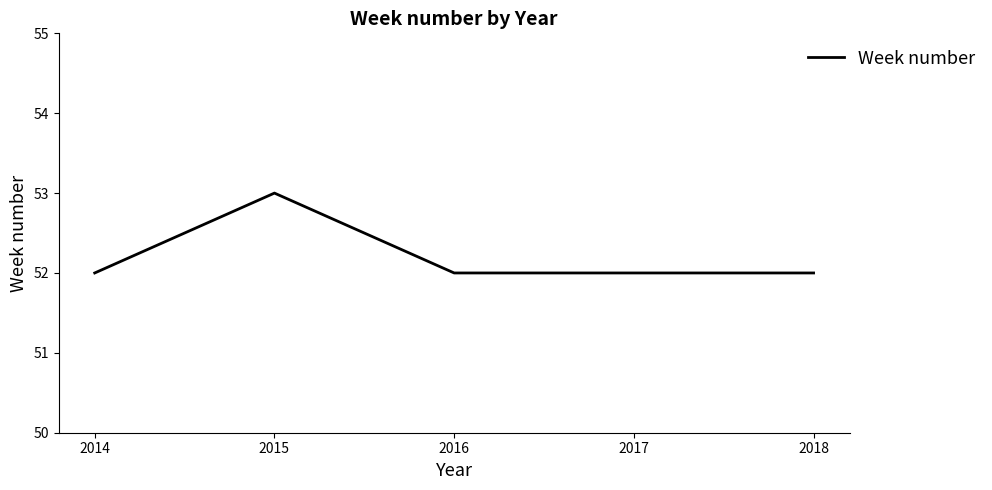

How many lines are shown in the chart?

1